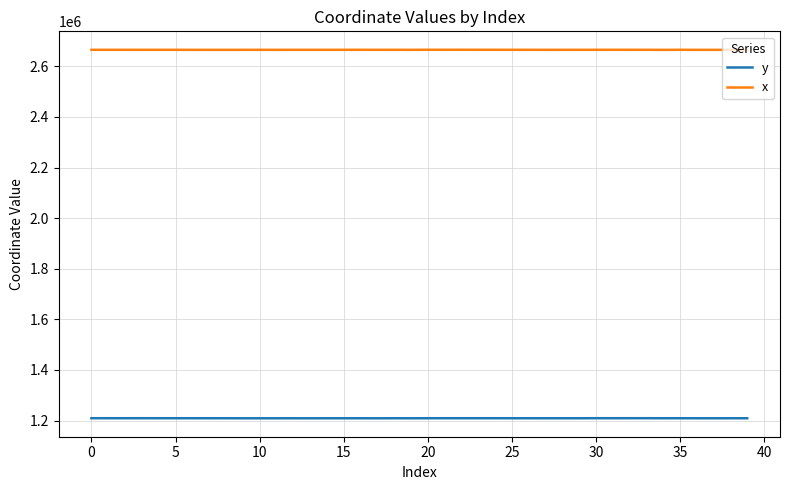

Which series has the largest total across all categories?

x